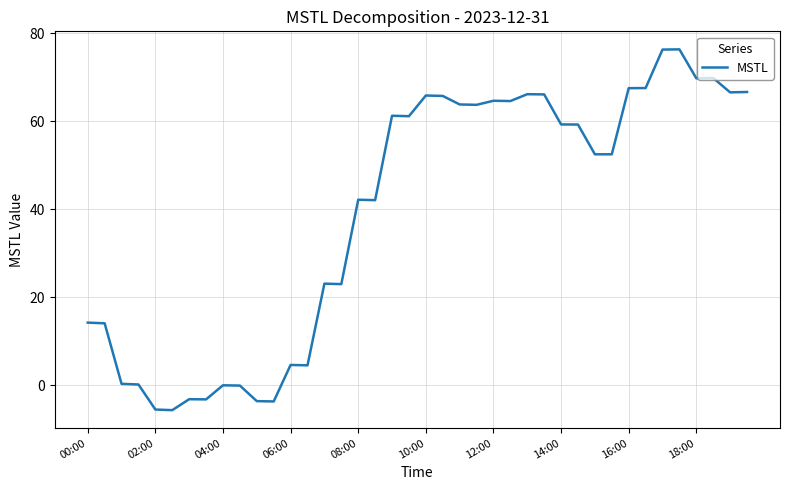

What is the difference between the maximum and minimum values?

82.0